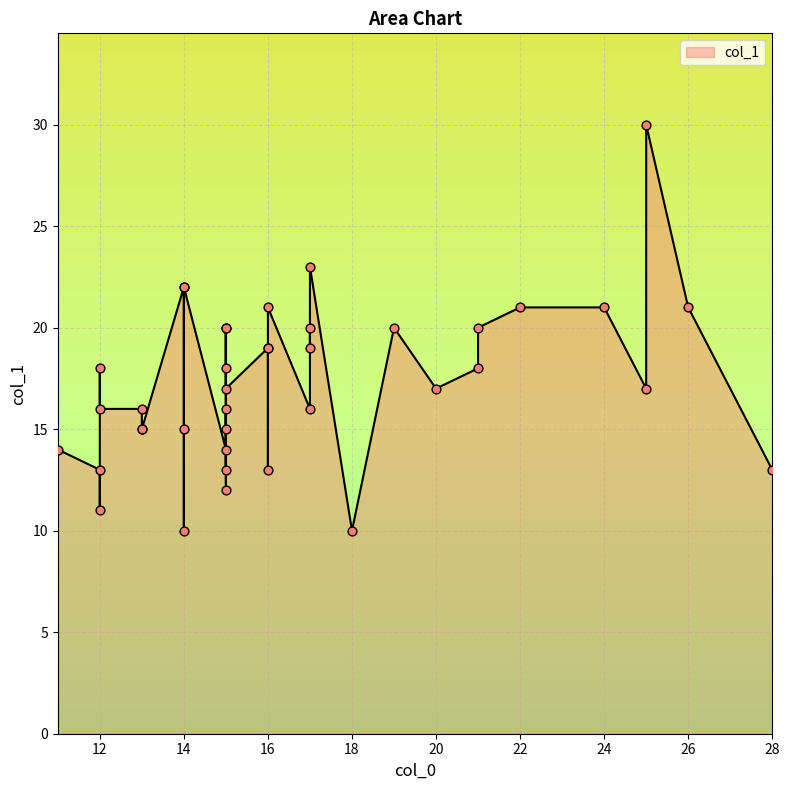

What is the change in value from 15 to 26?

+7